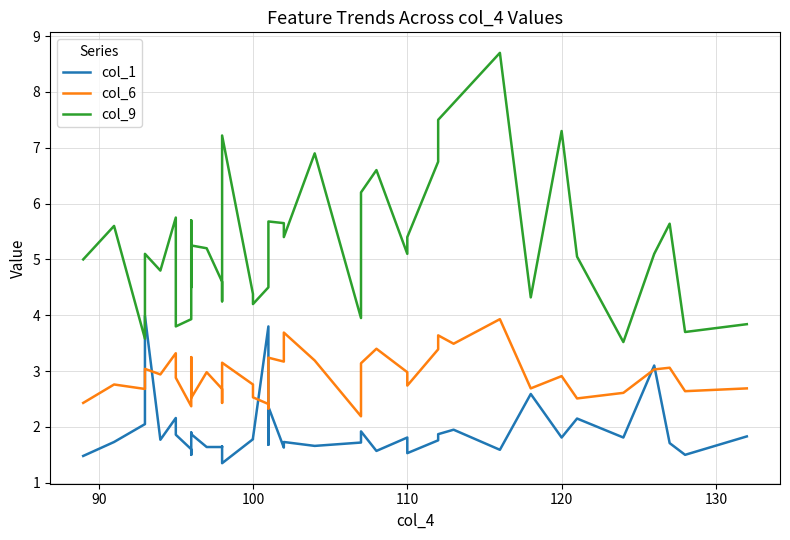

True or false: col_6 and col_9 cross at least once.

False